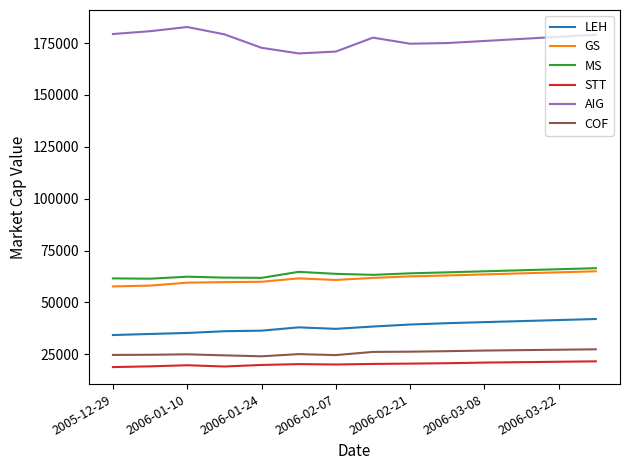

Which series has the largest total across all categories?

AIG